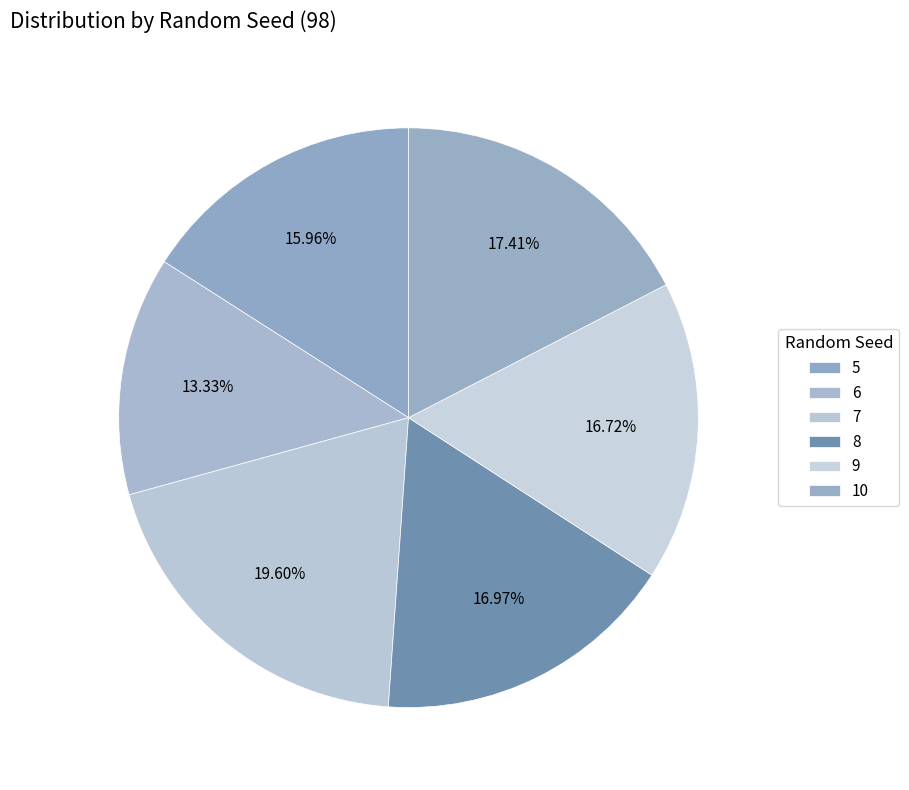

How many segments does this pie chart have?

6